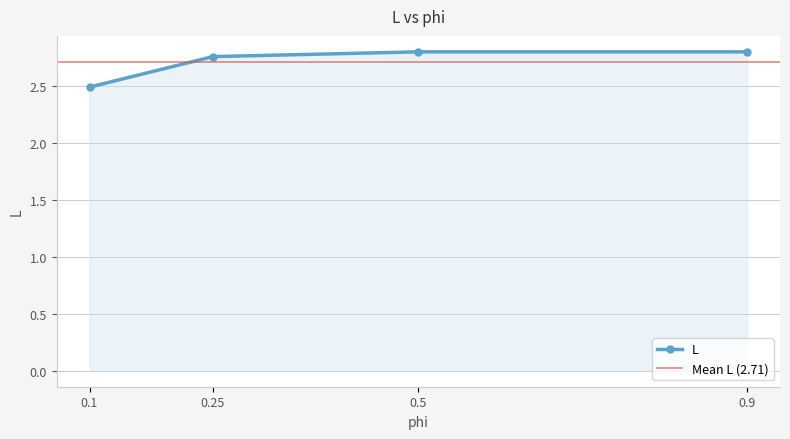

What is the label of the 4th point from the right?

0.1